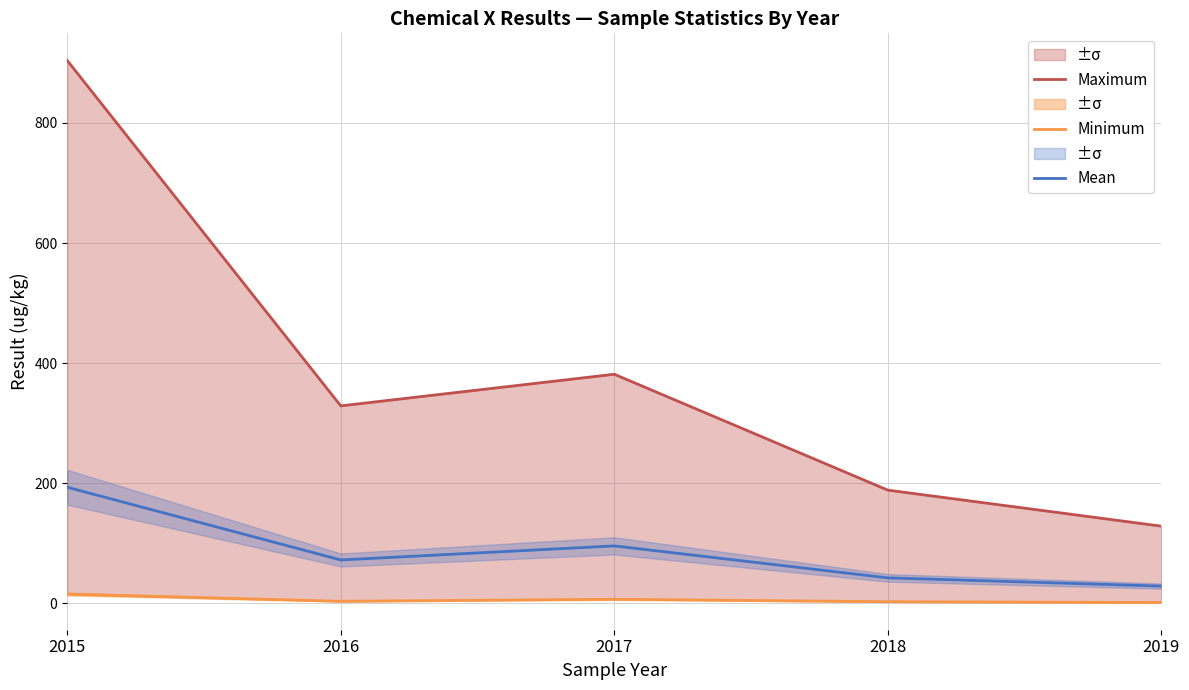

True or false: Maximum and Mean cross at least once.

False